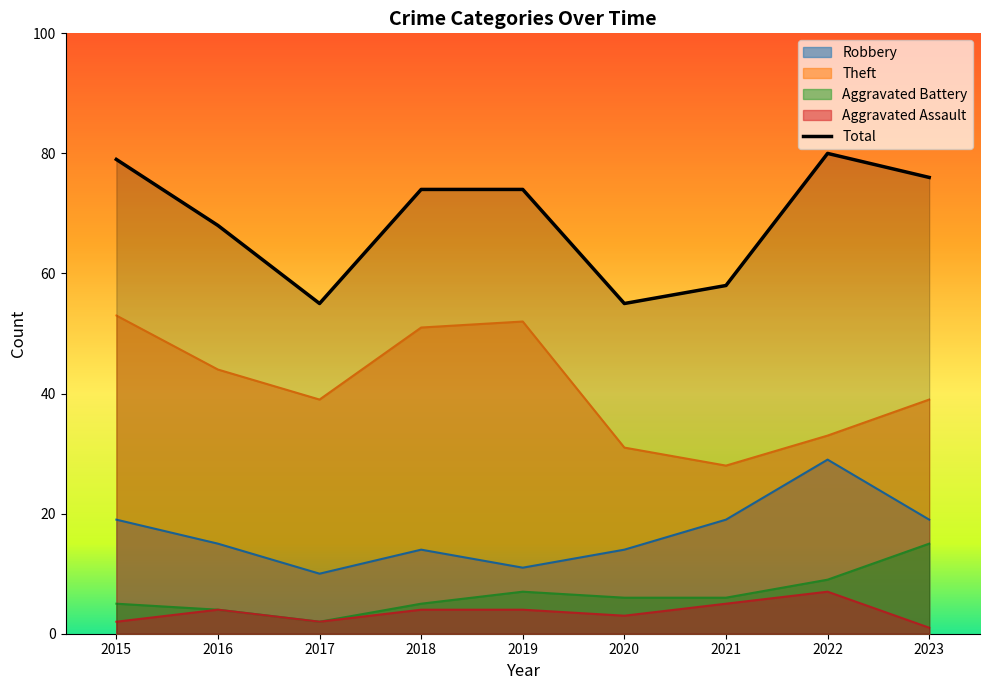

At how many categories does at least one series exceed 5?

9